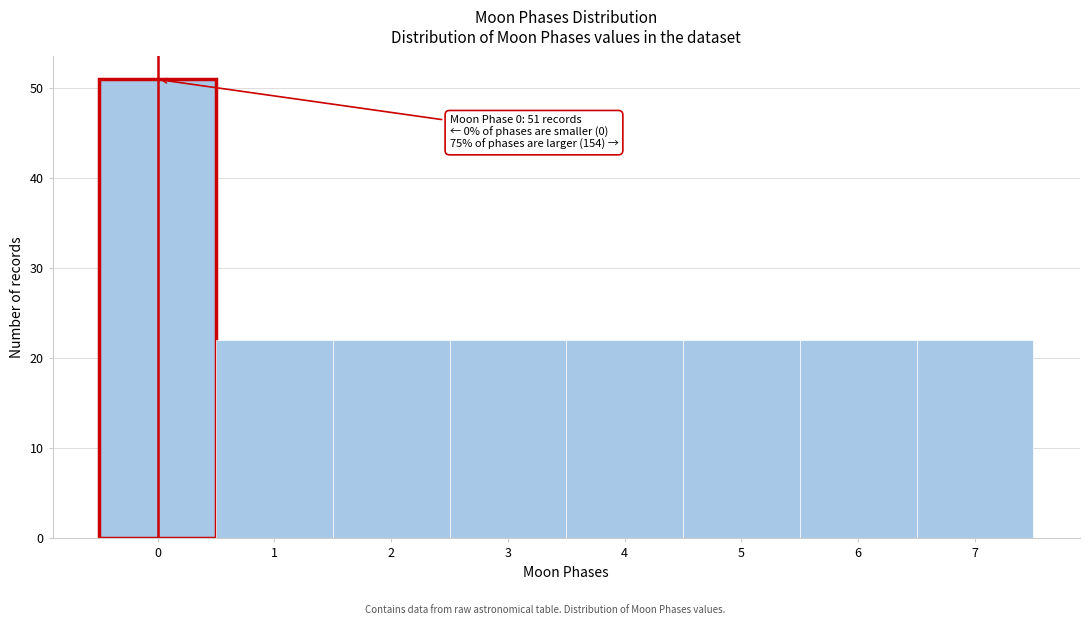

Which range on the x-axis has the tallest bar?

-0.5 to 0.5